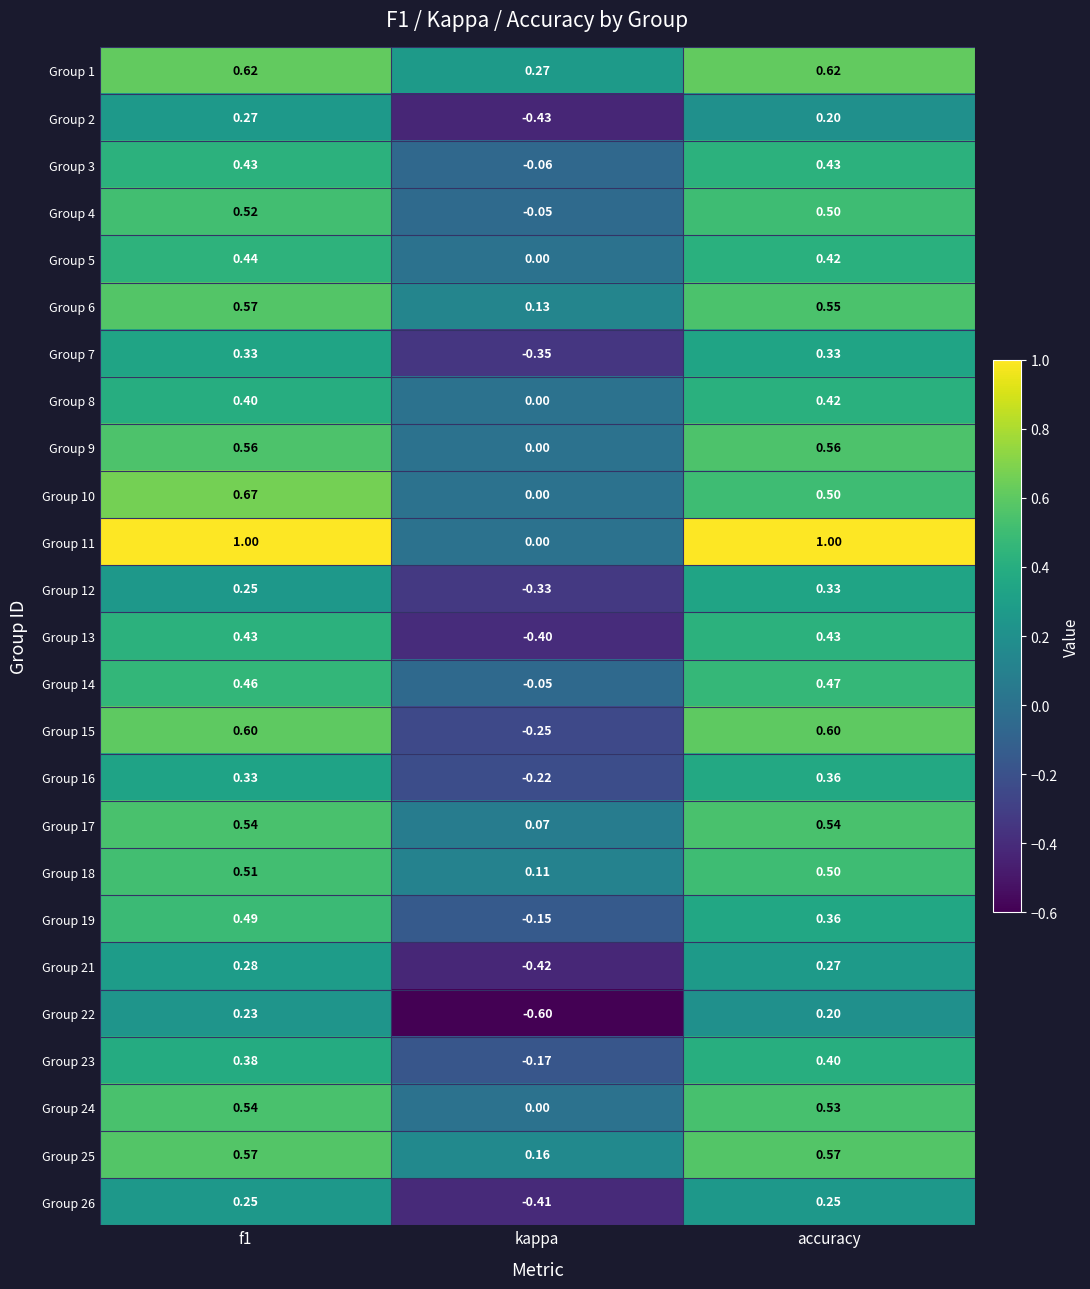

Between kappa and accuracy, which series saw the biggest shift?

Group 11